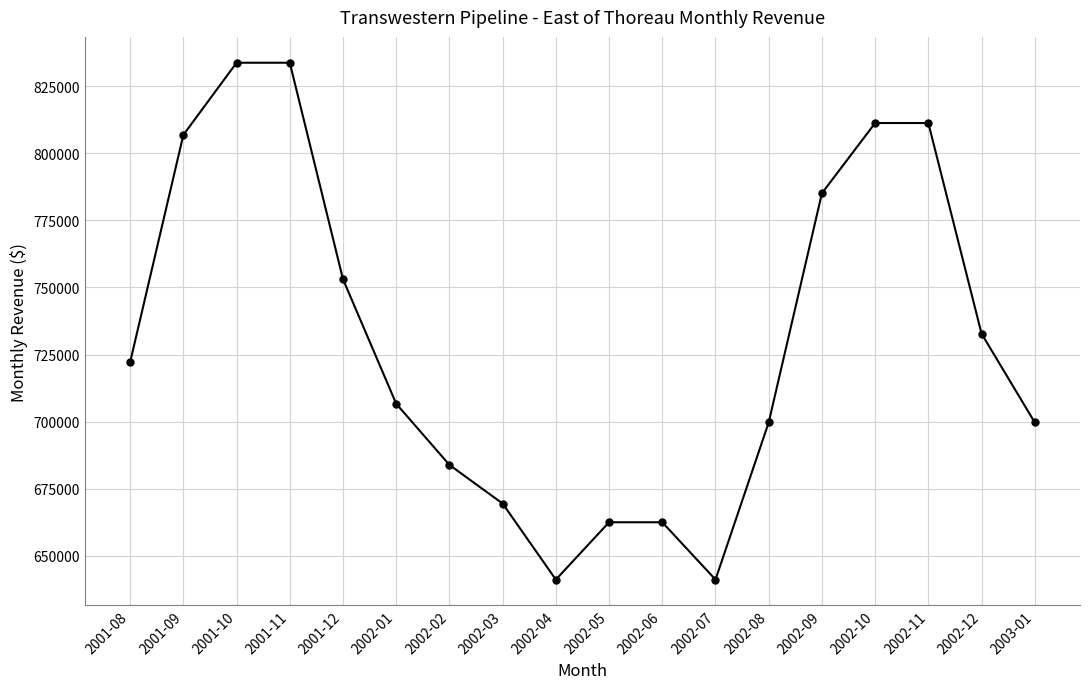

What is the ratio of the value at 2001-10 to the value at 2002-11?

1.0